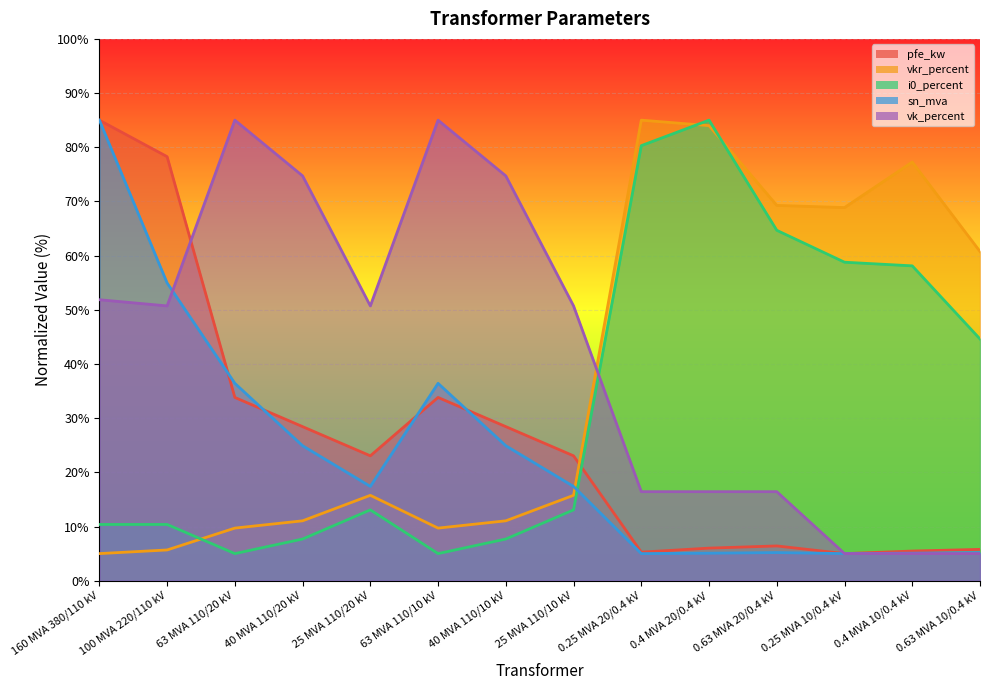

At which label does pfe_kw reach its peak?

160 MVA 380/110 kV